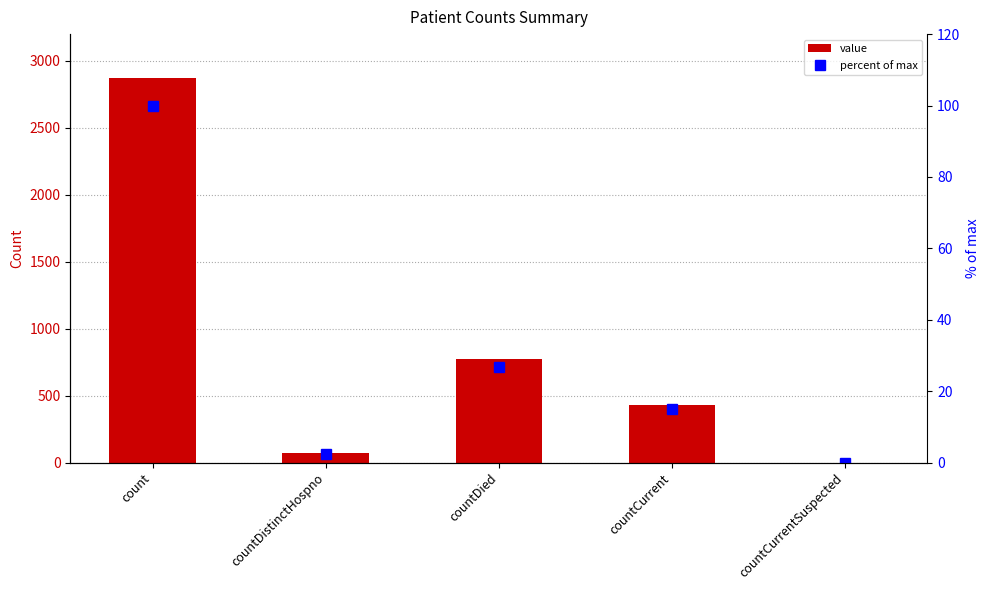

Count the number of data series in this chart.

2